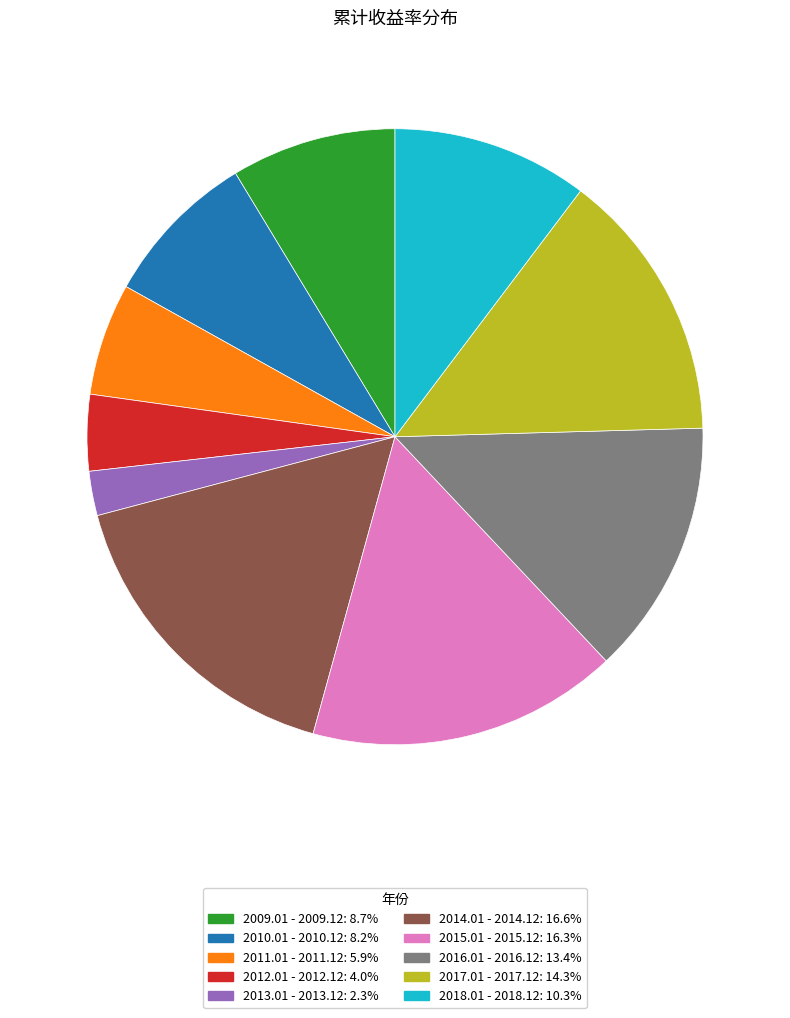

Does 2016.01 - 2016.12: 13.4% account for over 50% of the chart?

No